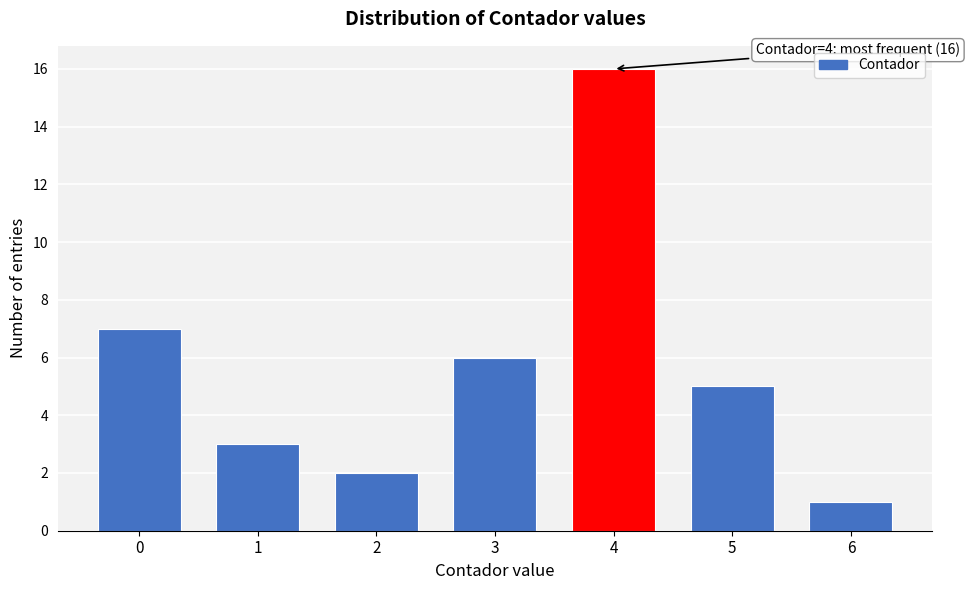

Reading right to left, extract all data points from this chart.

6=1	5=5	4=16	3=6	2=2	1=3	0=7